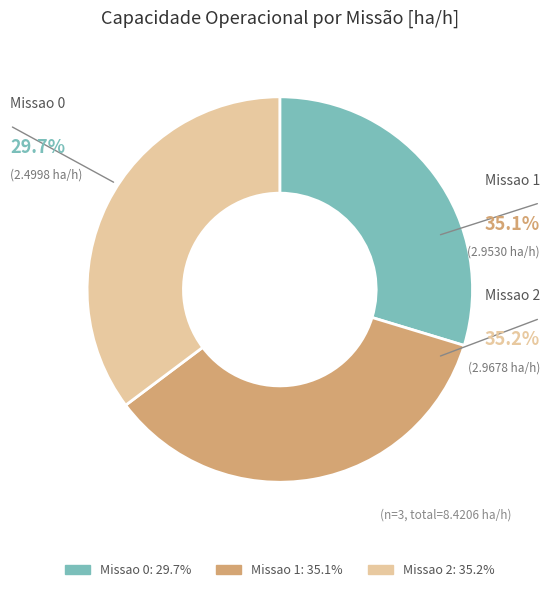

Do Missao 2 and Missao 0 together represent more than half of the pie?

Yes